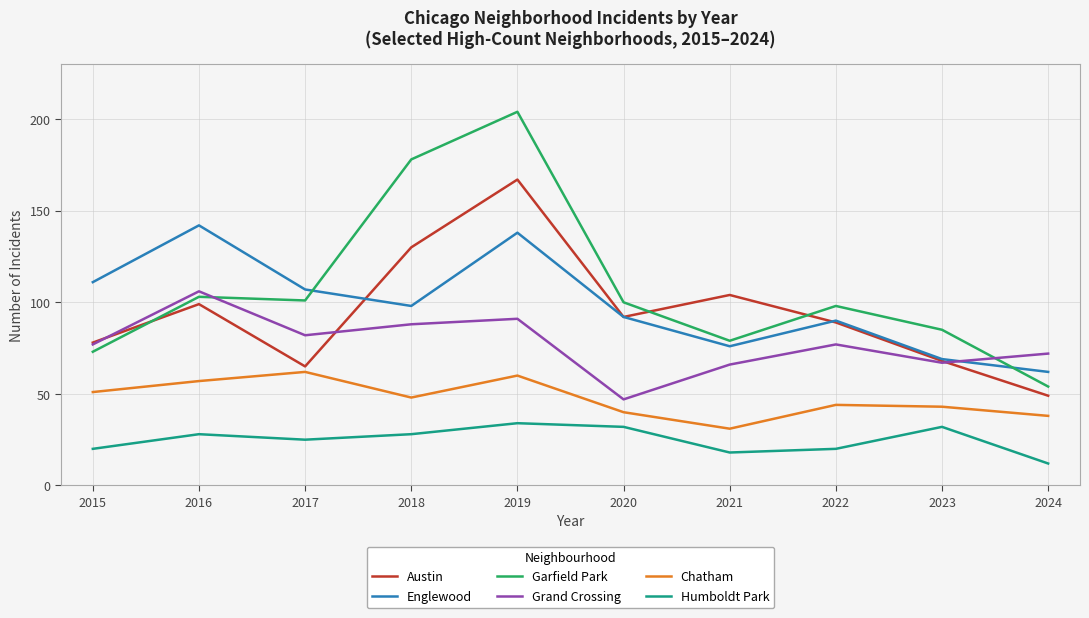

True or false: Garfield Park has a value of 123 at 2019.

False